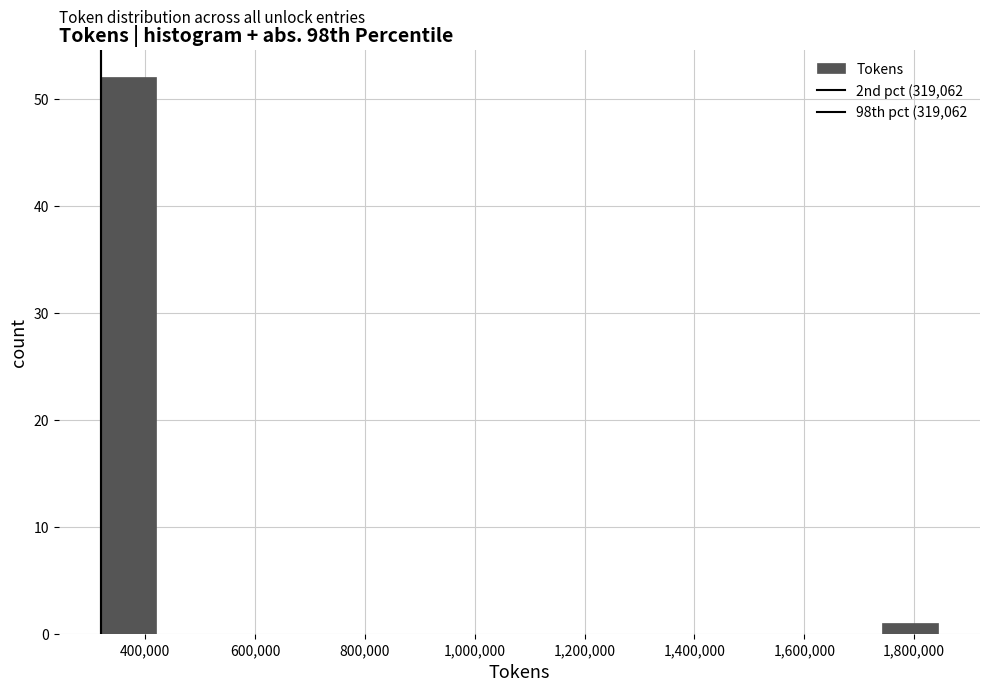

Reading left to right, list every bar in this chart as the range it spans on the x-axis followed by its height. Neither the bar edges nor the heights are printed on the chart, so give them approximately, as read against the axes.

320000 to 420000: 52
420000 to 520000: 0
520000 to 620000: 0
620000 to 720000: 0
720000 to 820000: 0
820000 to 920000: 0
920000 to 1040000: 0
1040000 to 1140000: 0
1140000 to 1240000: 0
1240000 to 1340000: 0
1340000 to 1440000: 0
1440000 to 1540000: 0
1540000 to 1640000: 0
1640000 to 1740000: 0
1740000 to 1840000: 1